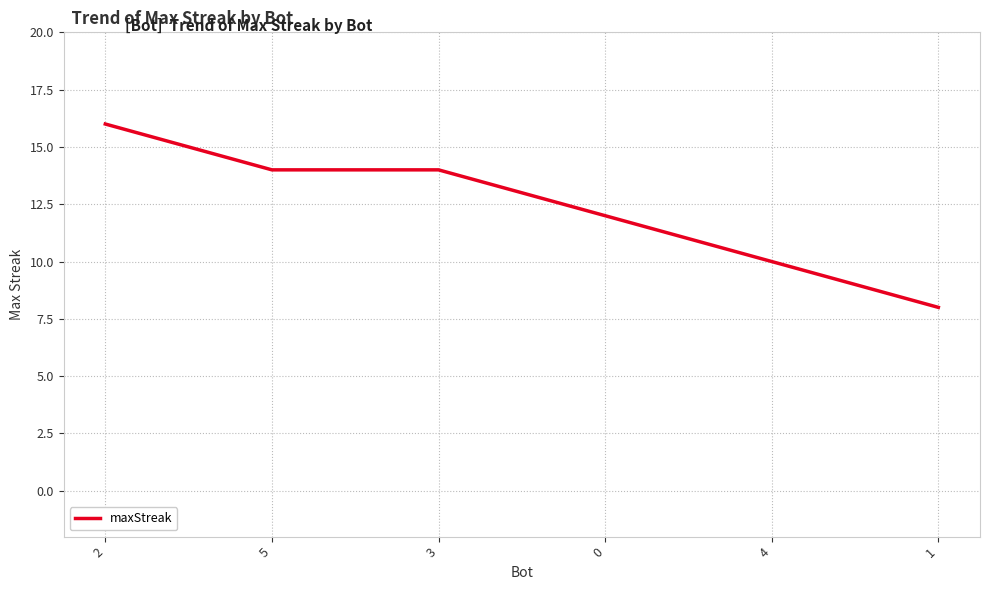

What is the sum of the values at 5 and 2?

30